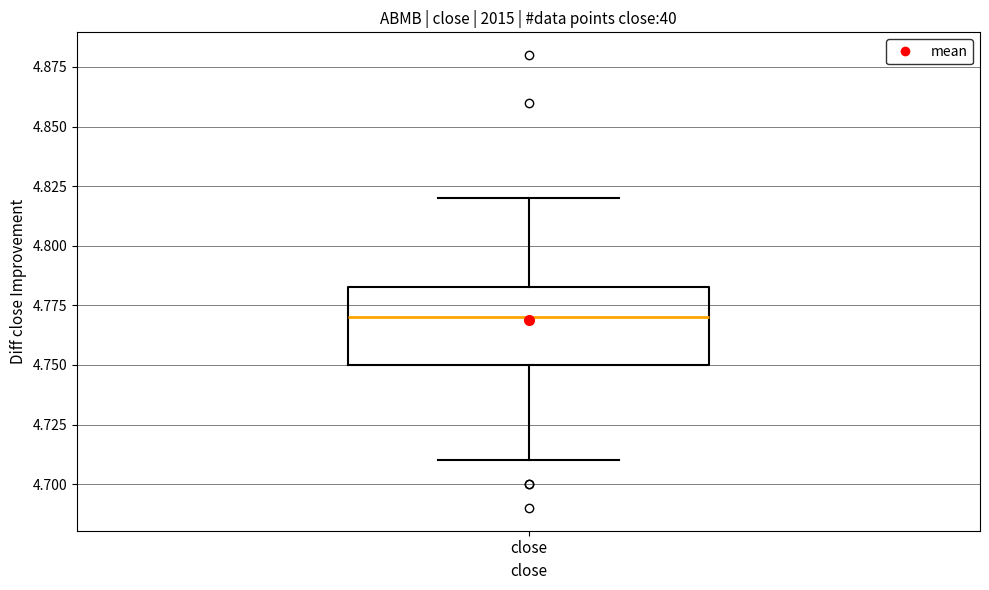

Where is the lower edge of the box for close on the y-axis? The values are not printed on the chart, so give them approximately, as read against the axis.

4.750